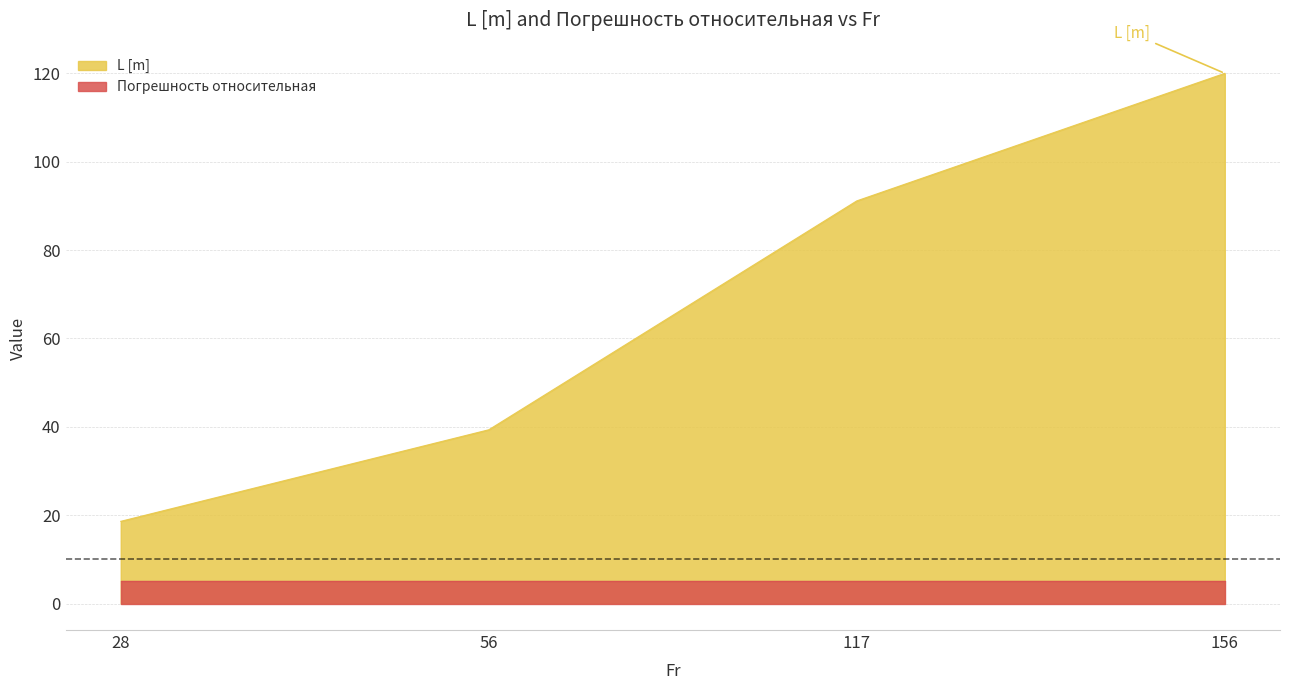

What is the value of the 3rd point from the left?

91.1